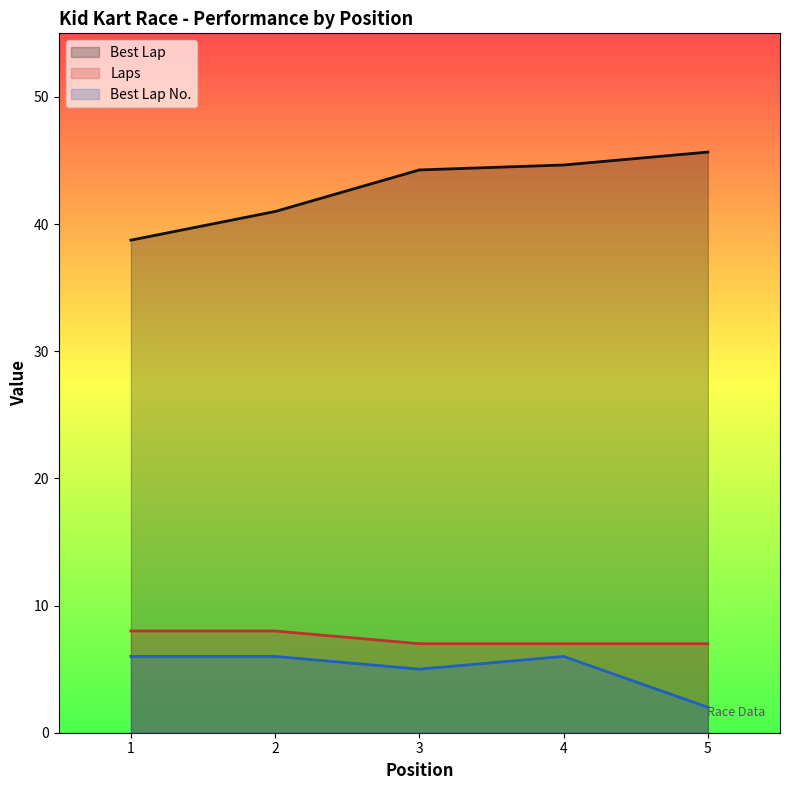

At which category does the chart reach its minimum across all series?

5